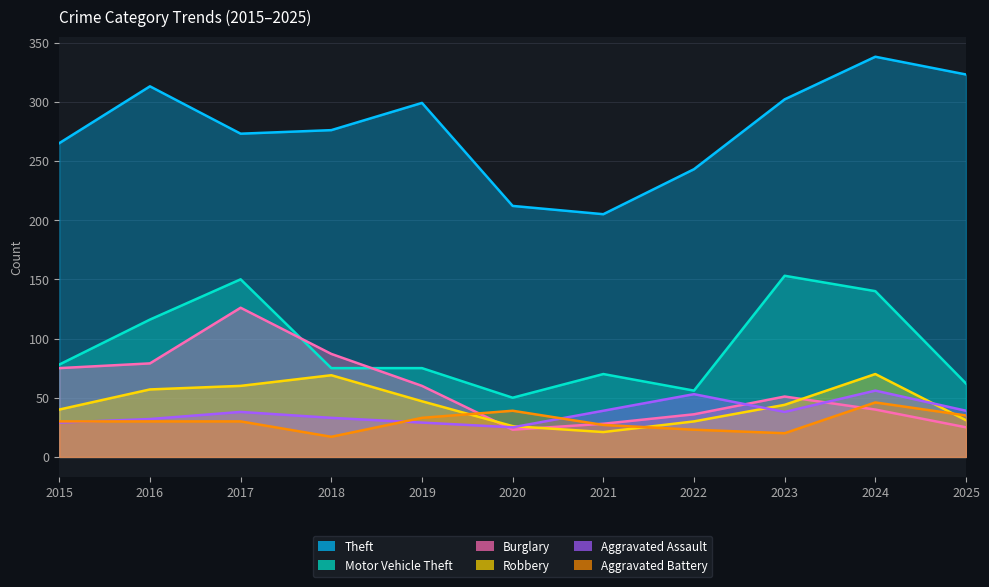

What is the approximate value of Burglary at 2023?

51